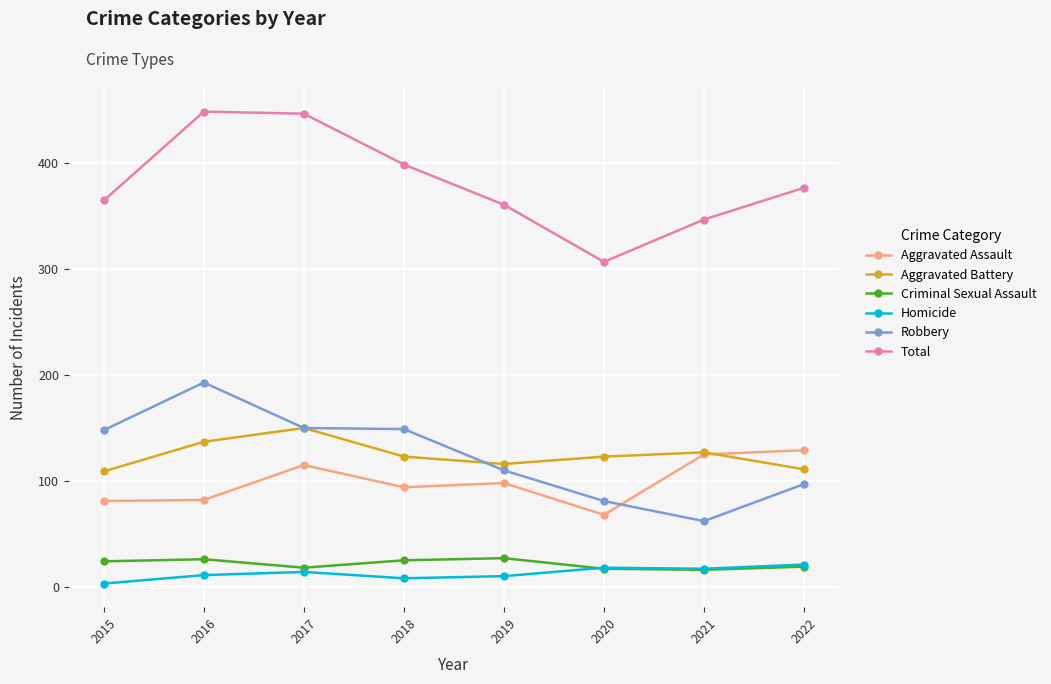

Does the chart display data point markers on the line(s)?

Yes